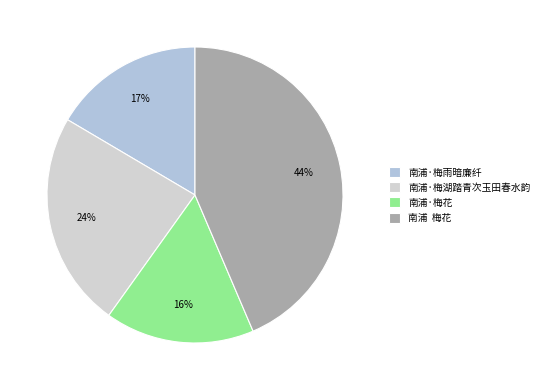

The 南浦·梅湖踏青次玉田春水韵 slice represents 17% of the pie. True or false?

False